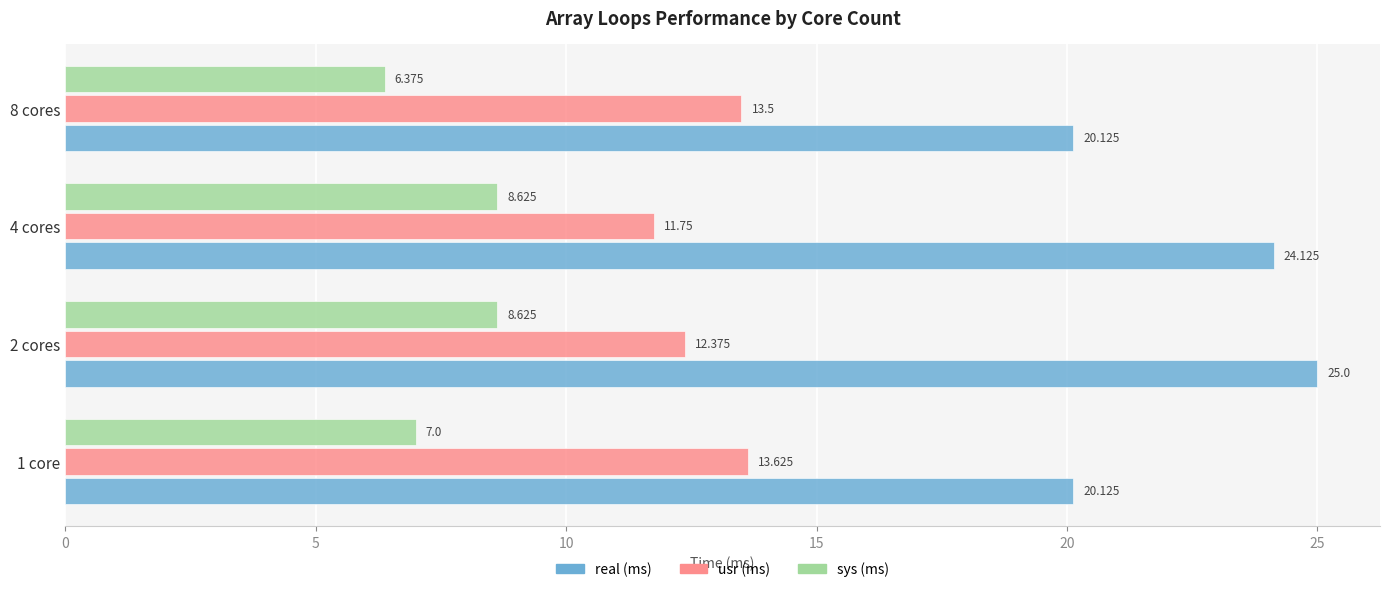

What is the sum of all sys (ms) values?

30.6